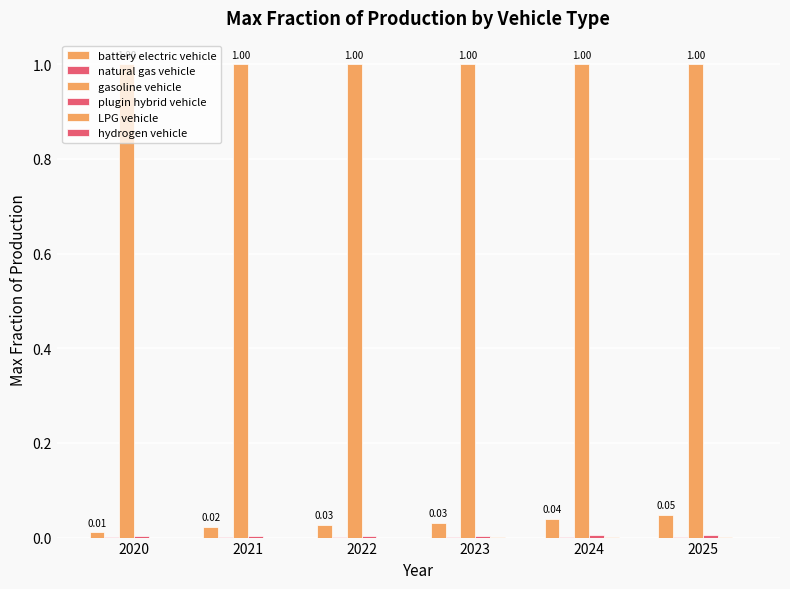

Are the bars grouped side by side (vs. stacked)?

Yes